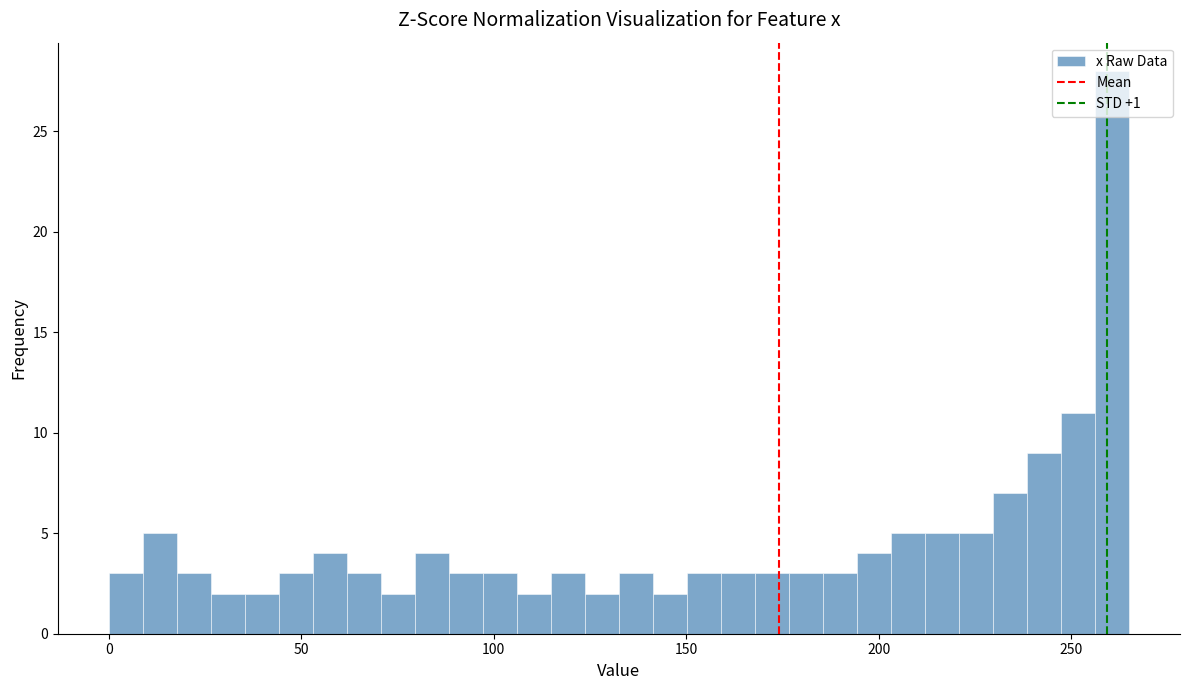

Read against the x-axis, roughly where is the centre of the tallest bar?

260